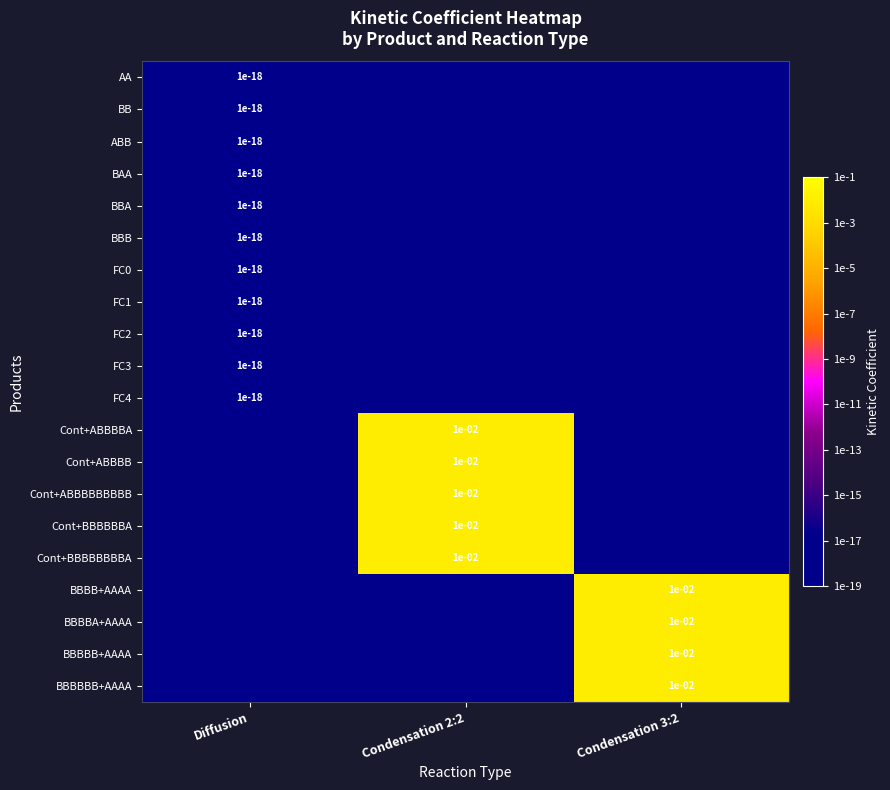

True or false: FC0 has a value of 0.0 at Diffusion.

True